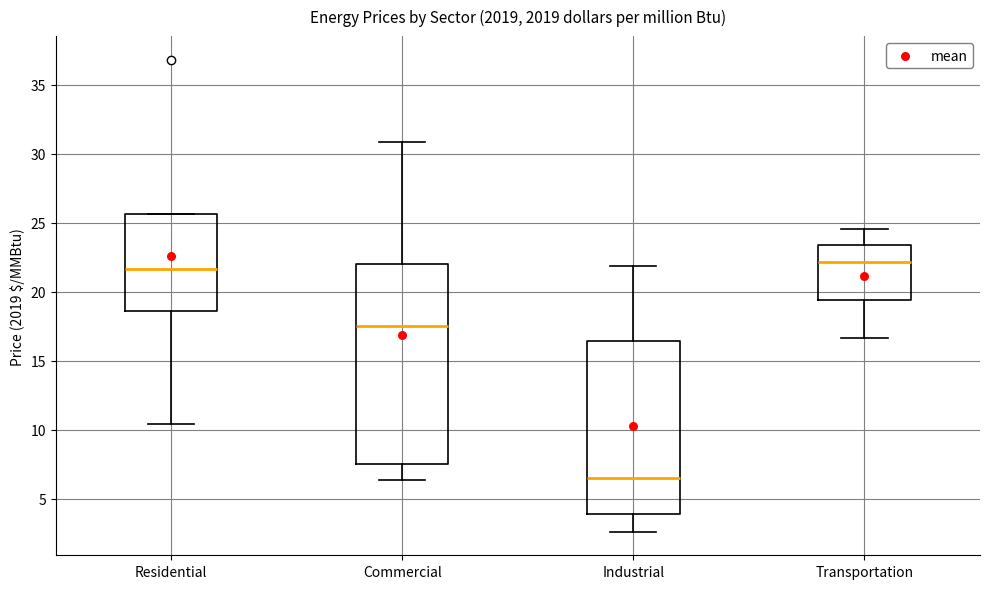

Where does the median line of the box for Residential sit on the y-axis? The values are not printed on the chart, so give them approximately, as read against the axis.

21.5